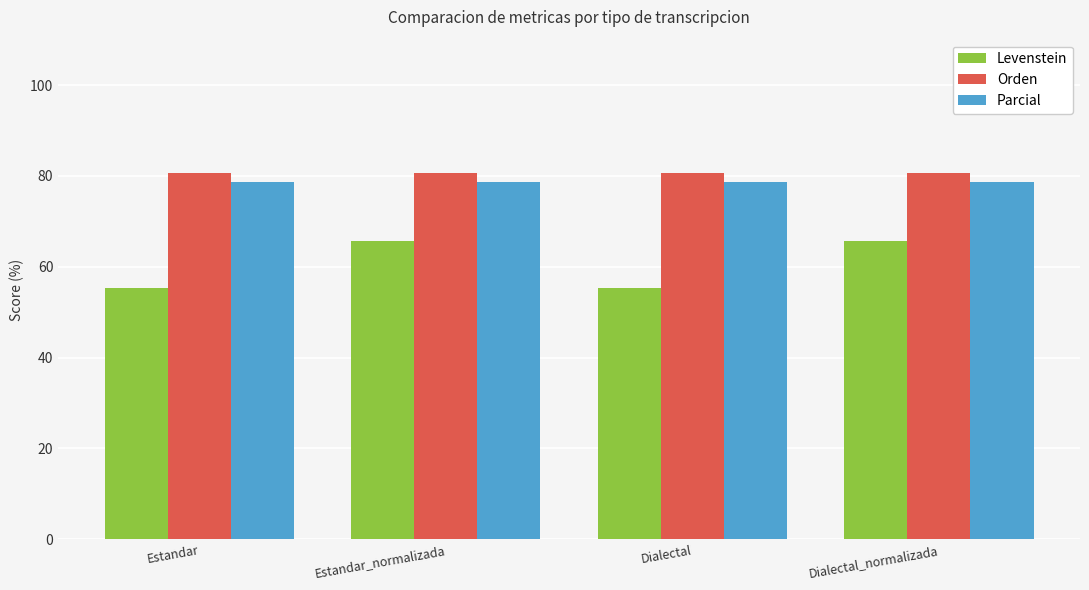

What is the value of the Levenstein bar at the 4th from the left?

65.6